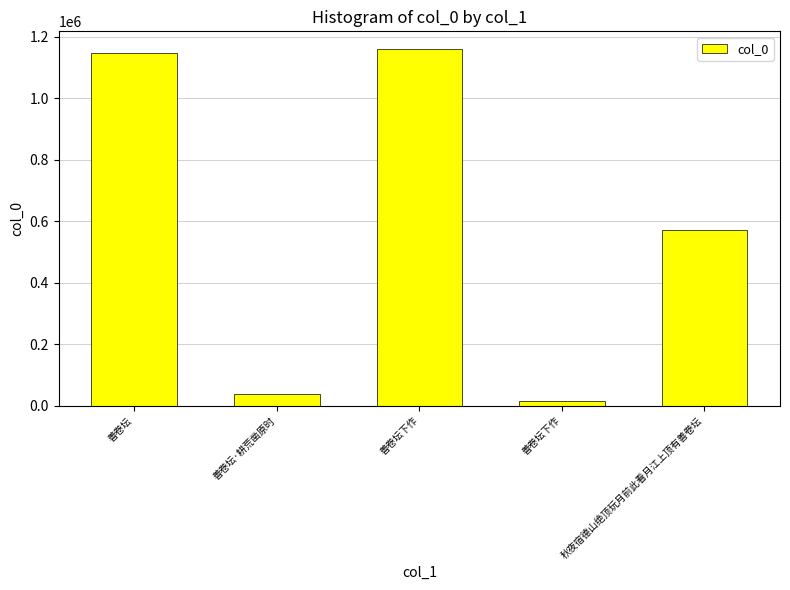

Rank the categories by value from lowest to highest.

善卷坛下作, 善卷坛·耕荒凿原时, 秋夜宿德山绝顶玩月前此看月江上顶有善卷坛, 善卷坛, 善卷坛下作